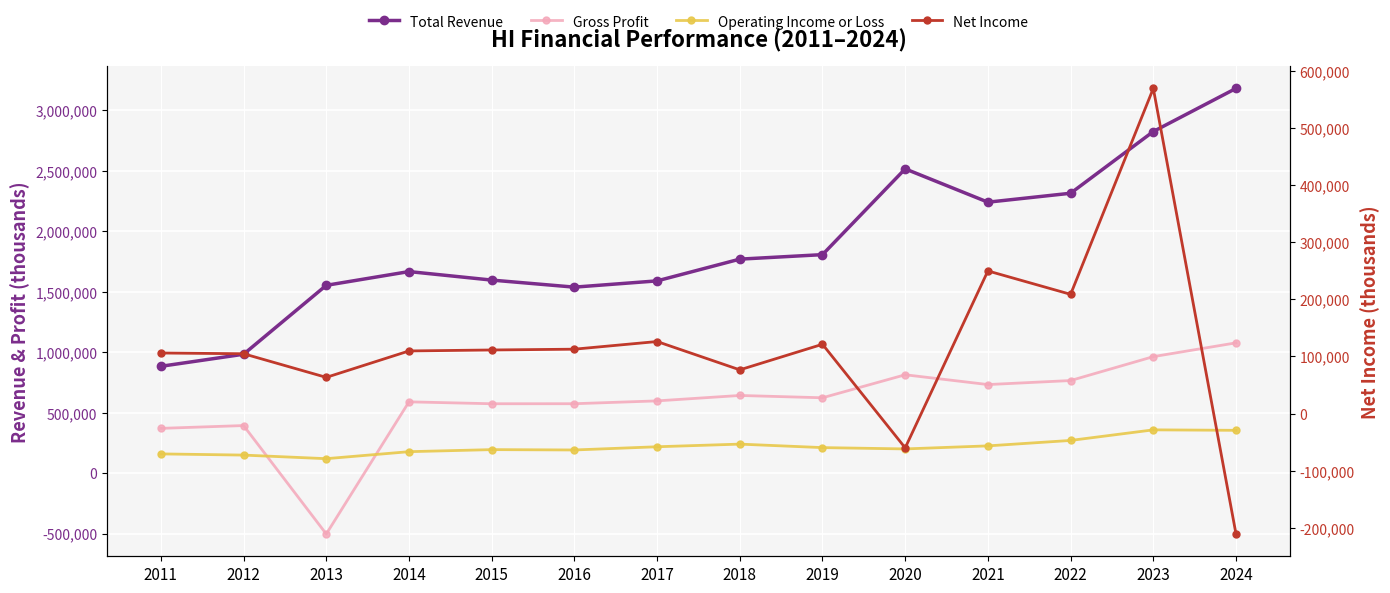

What is the value of the Operating Income or Loss point at the 14th from the left?

353700